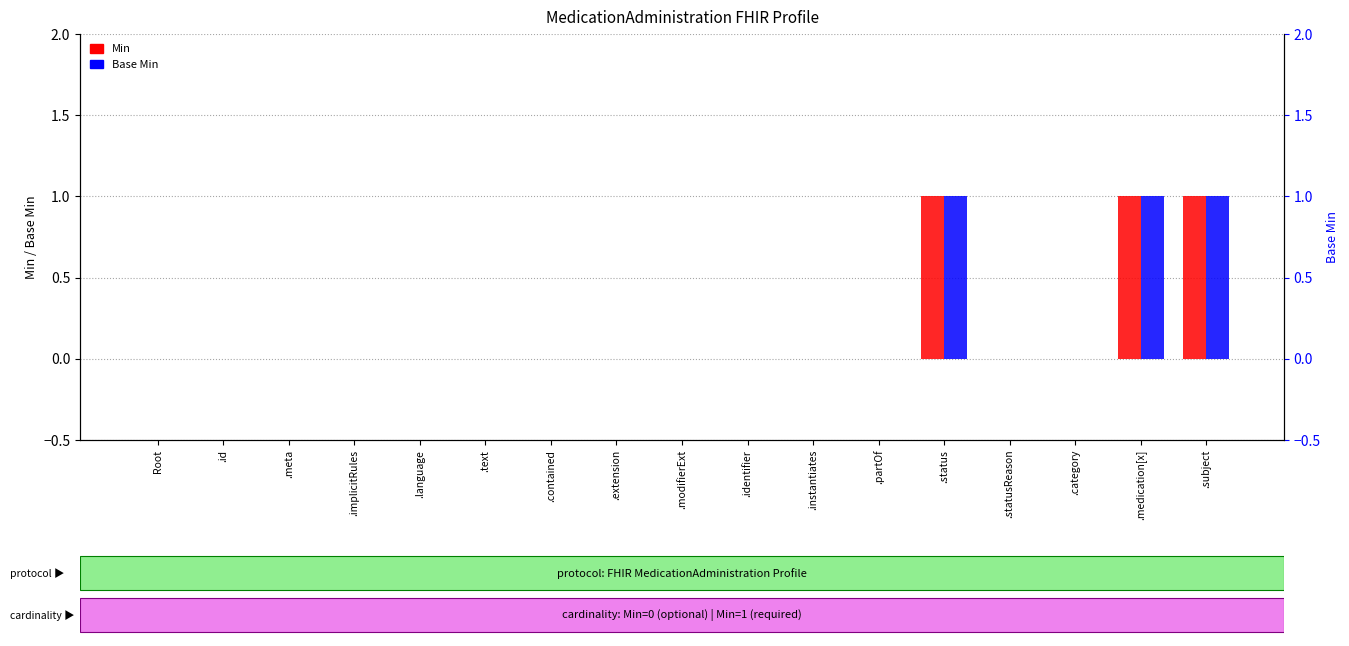

Count the number of data series in this chart.

2